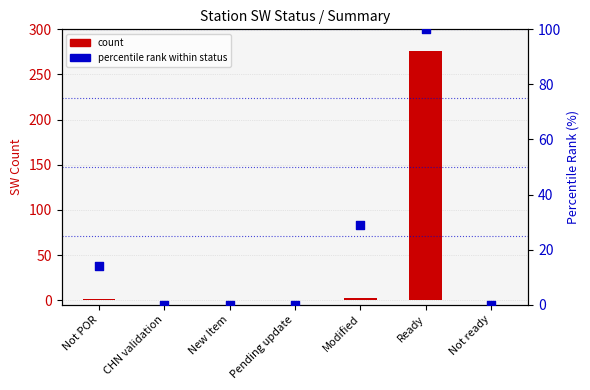

Which series has the widest spread of Y values?

count